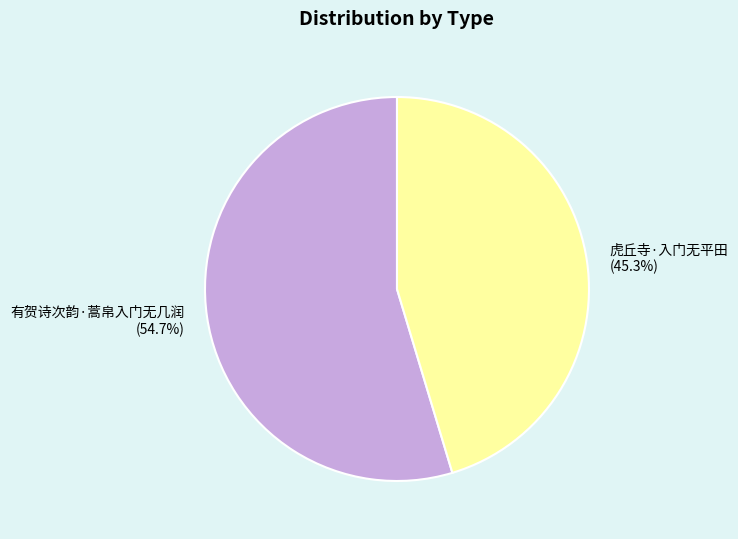

How many segments does this pie chart have?

2